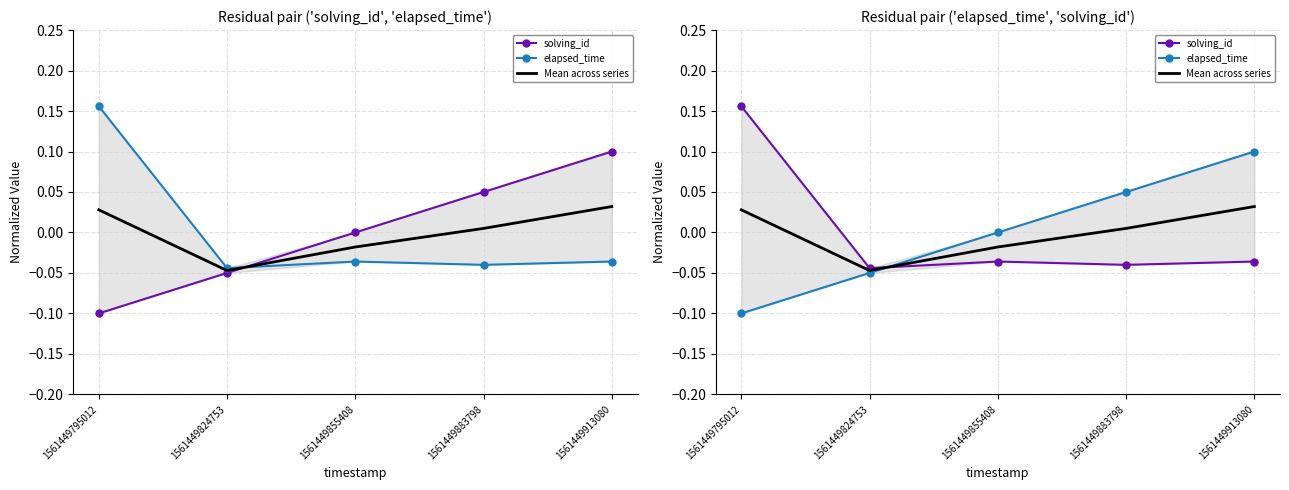

True or false: elapsed_time has a value of 0.1 at 1561449883798.

True